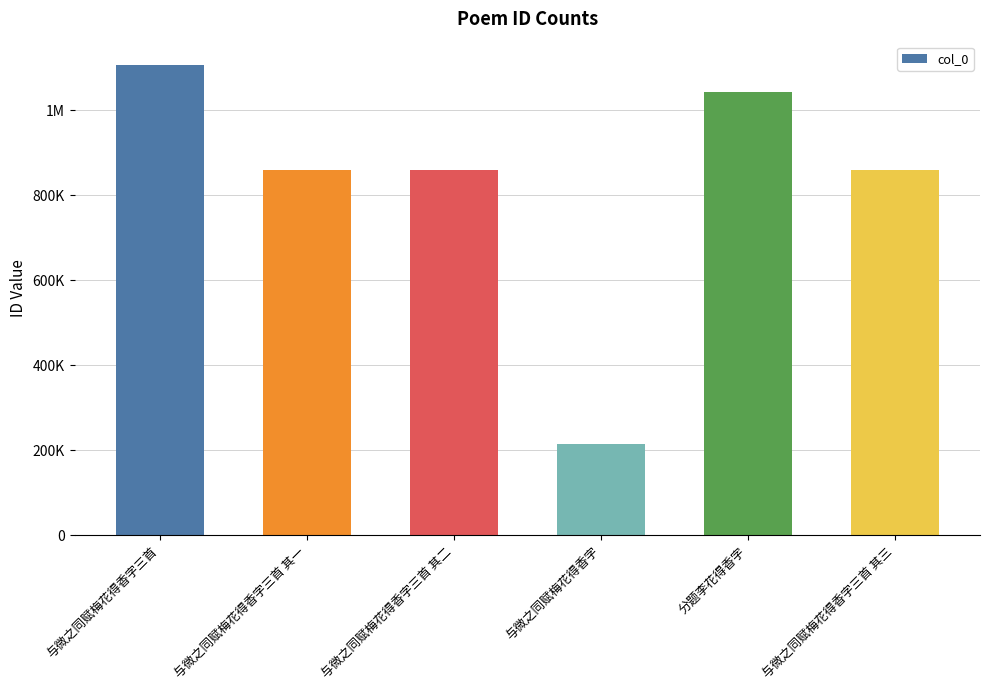

What is the sum of the values at 与微之同赋梅花得香字 and 与微之同赋梅花得香字三首 其三?

1073853